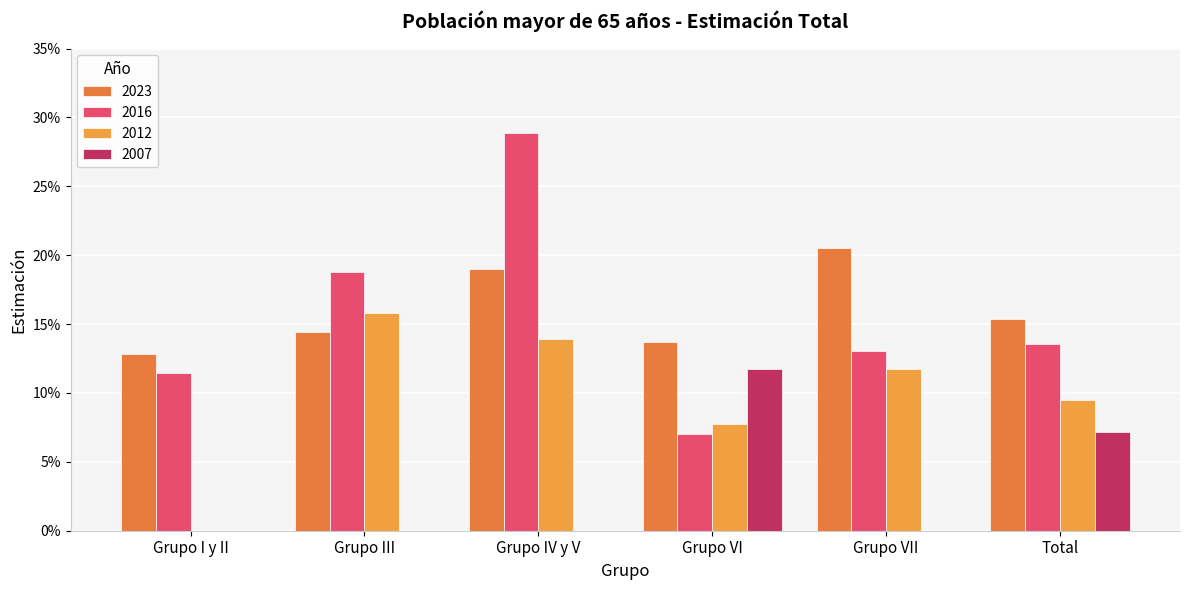

The 2012 series shows 0.1 at Grupo IV y V. True or false?

False